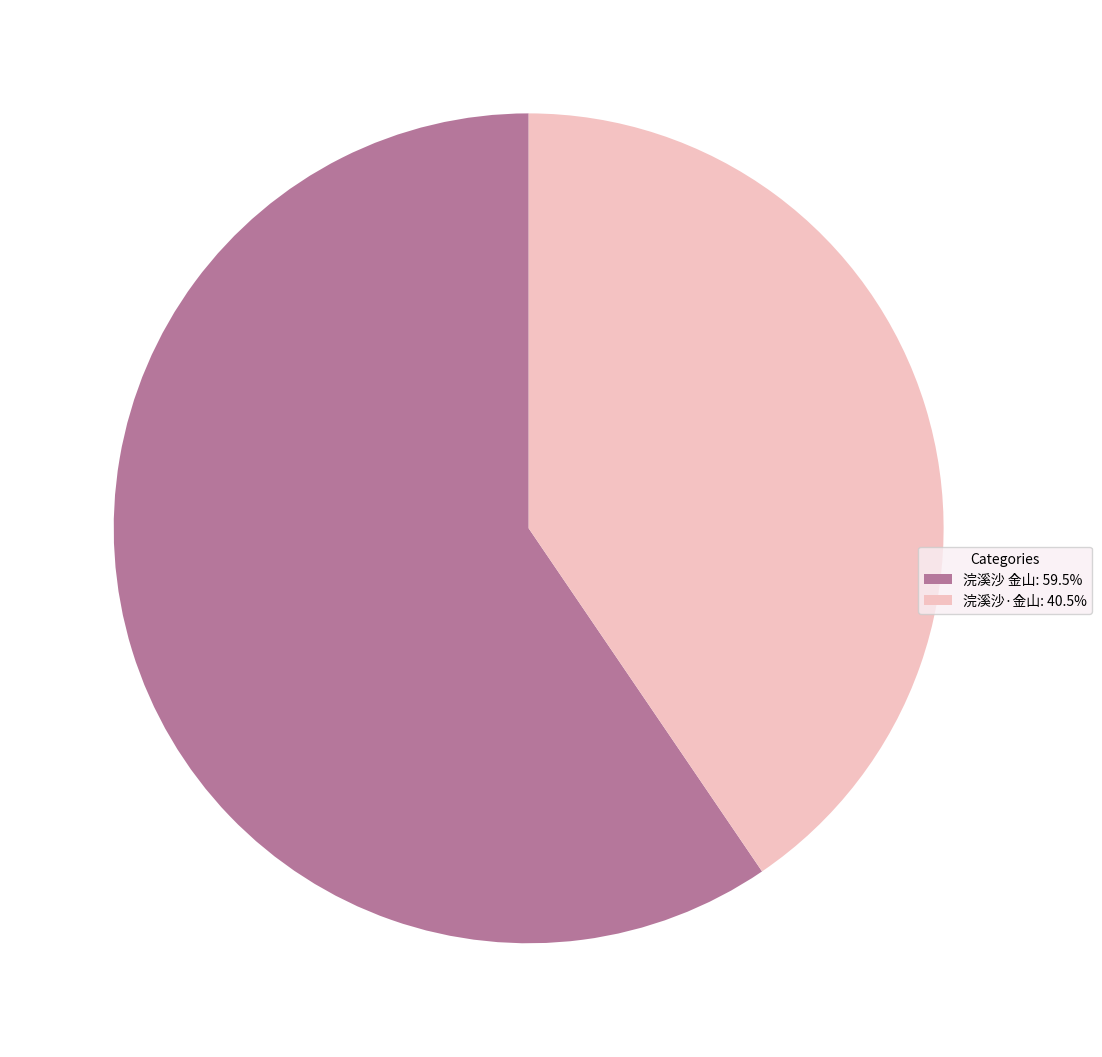

Do 浣溪沙 金山: 59.5% and 浣溪沙·金山: 40.5% together represent more than half of the pie?

Yes